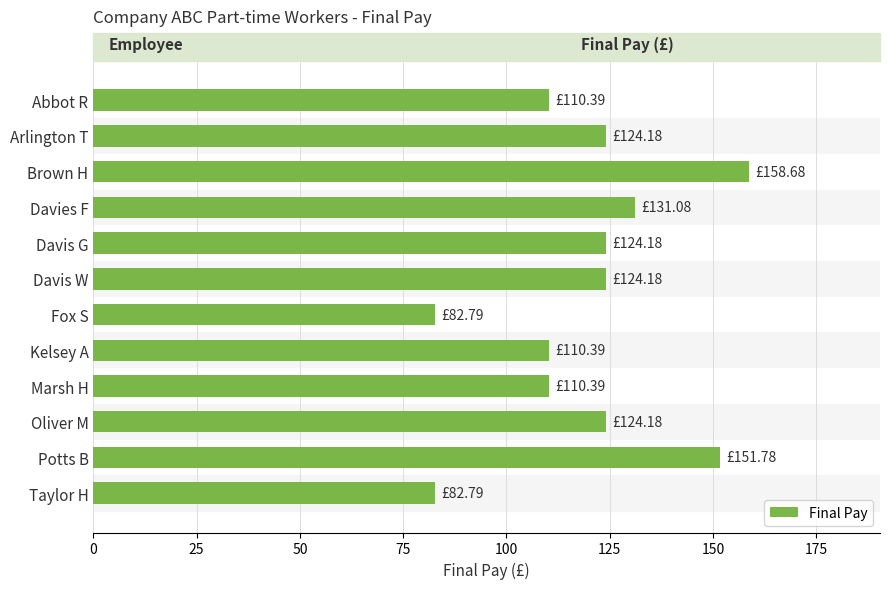

What is the label of the 8th bar from the top?

Kelsey A